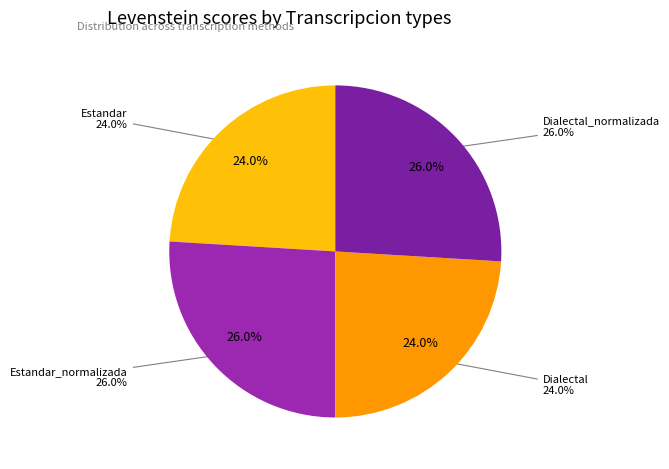

How many segments does this pie chart have?

4